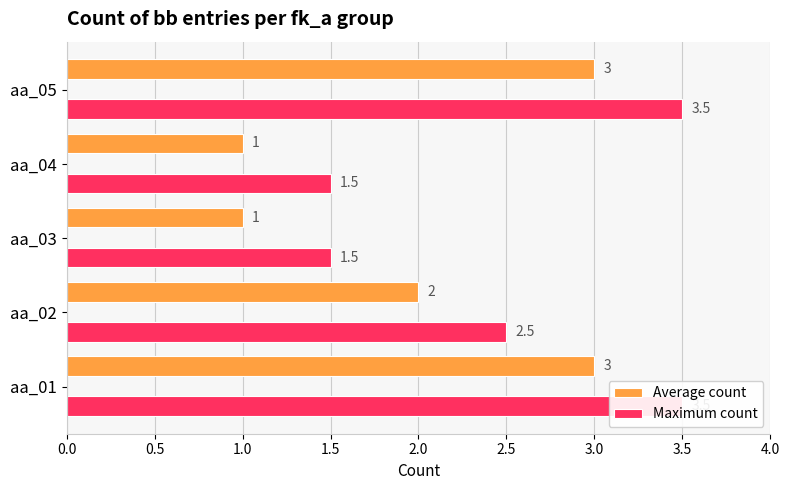

The Maximum count series shows 5.2 at aa_05. True or false?

False